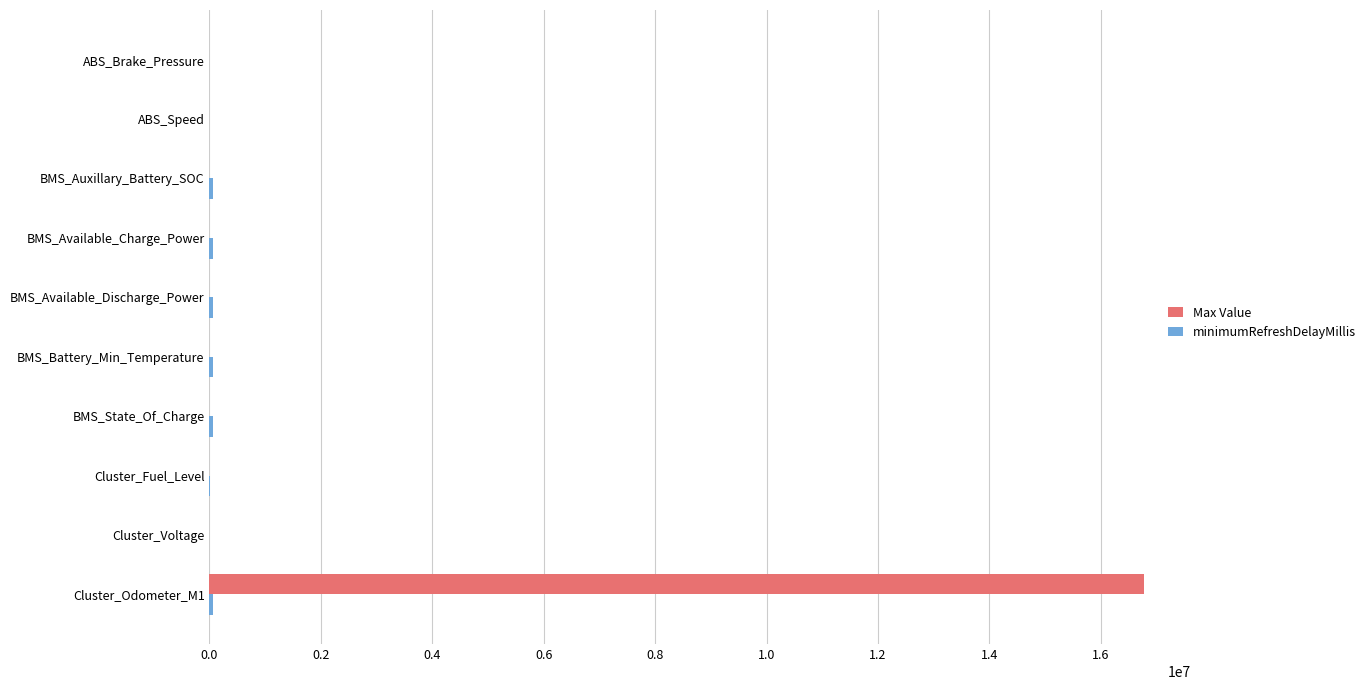

At which label is Max Value closest to 8388616?

ABS_Speed